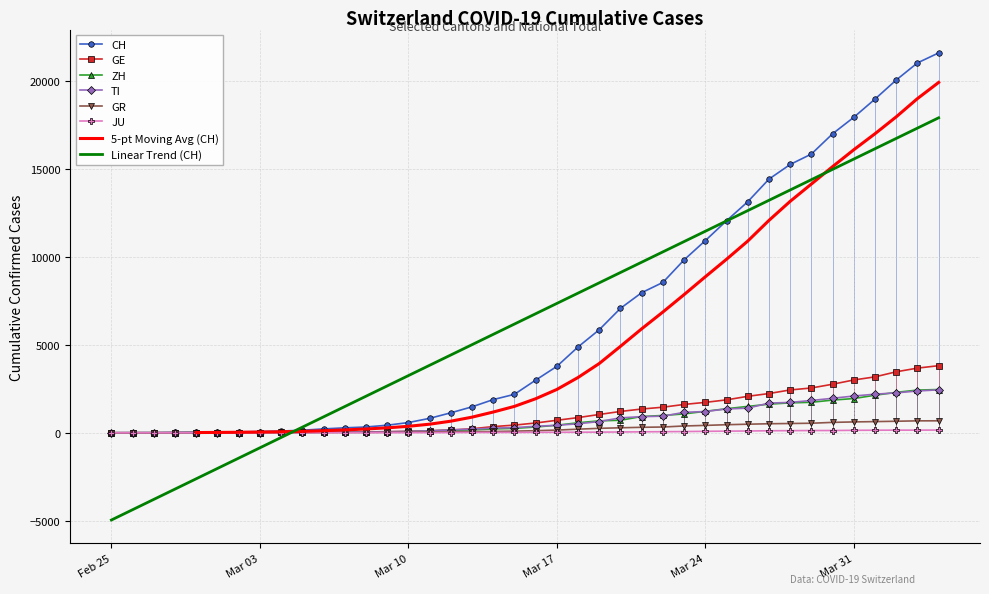

What is the highest value of the GR series?

680.0